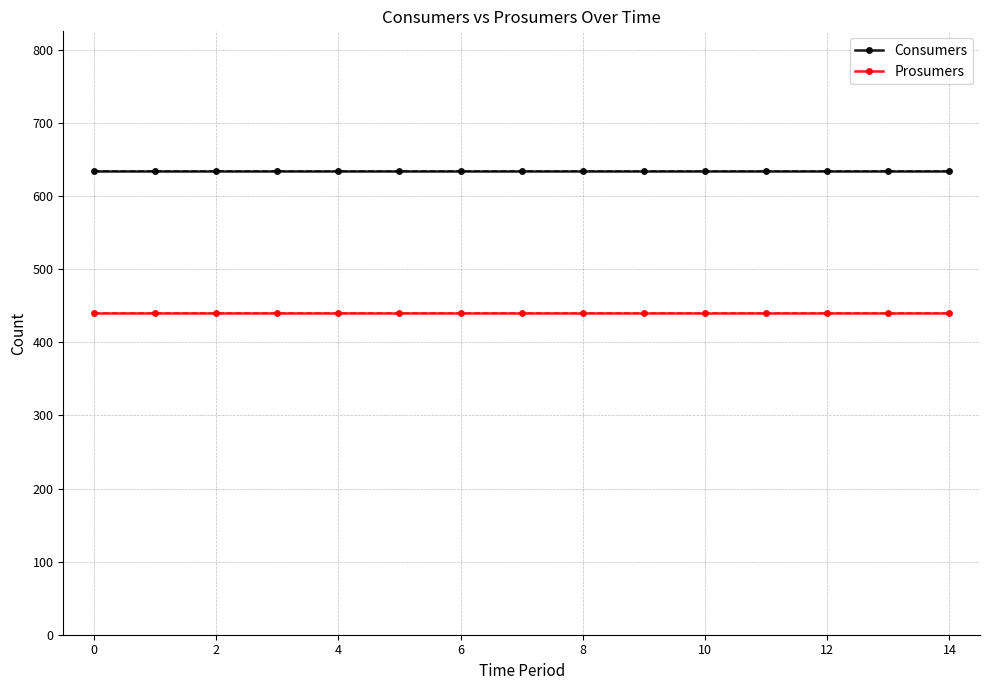

The value of Consumers at 12 is 389. True or false?

False